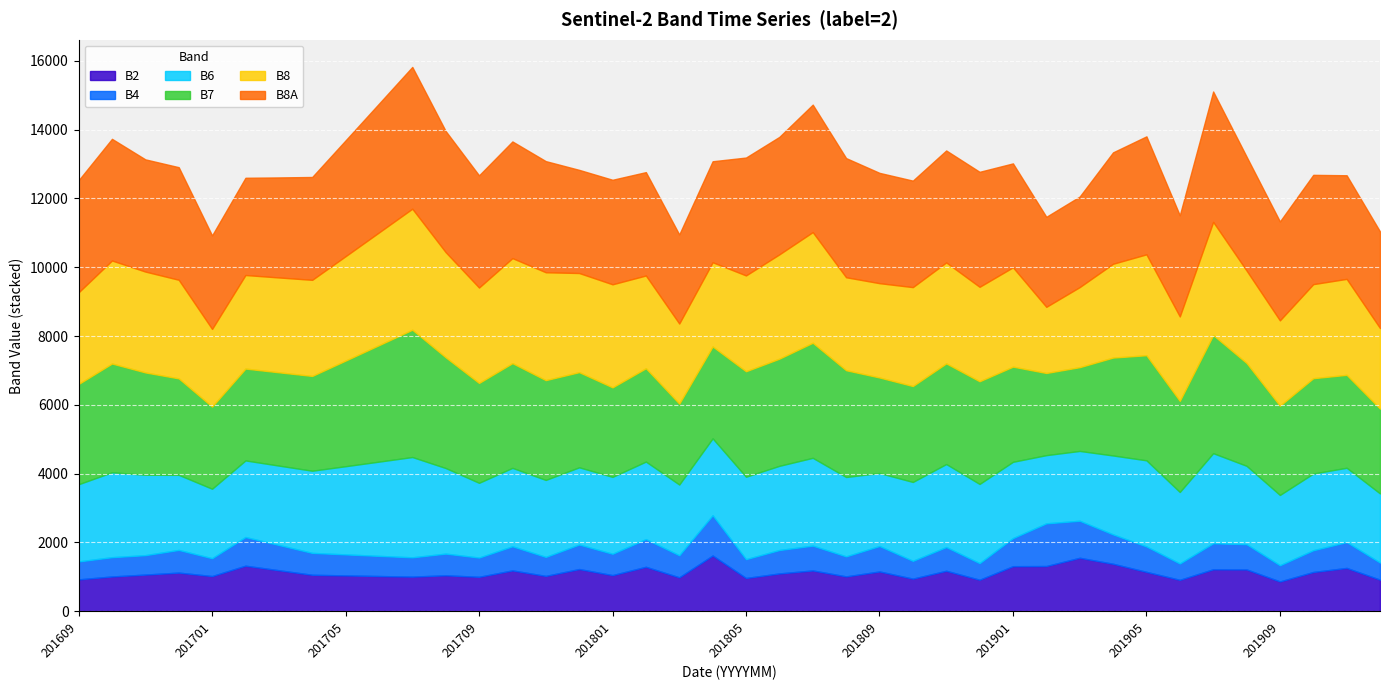

Which series has the largest range (max minus min)?

B8